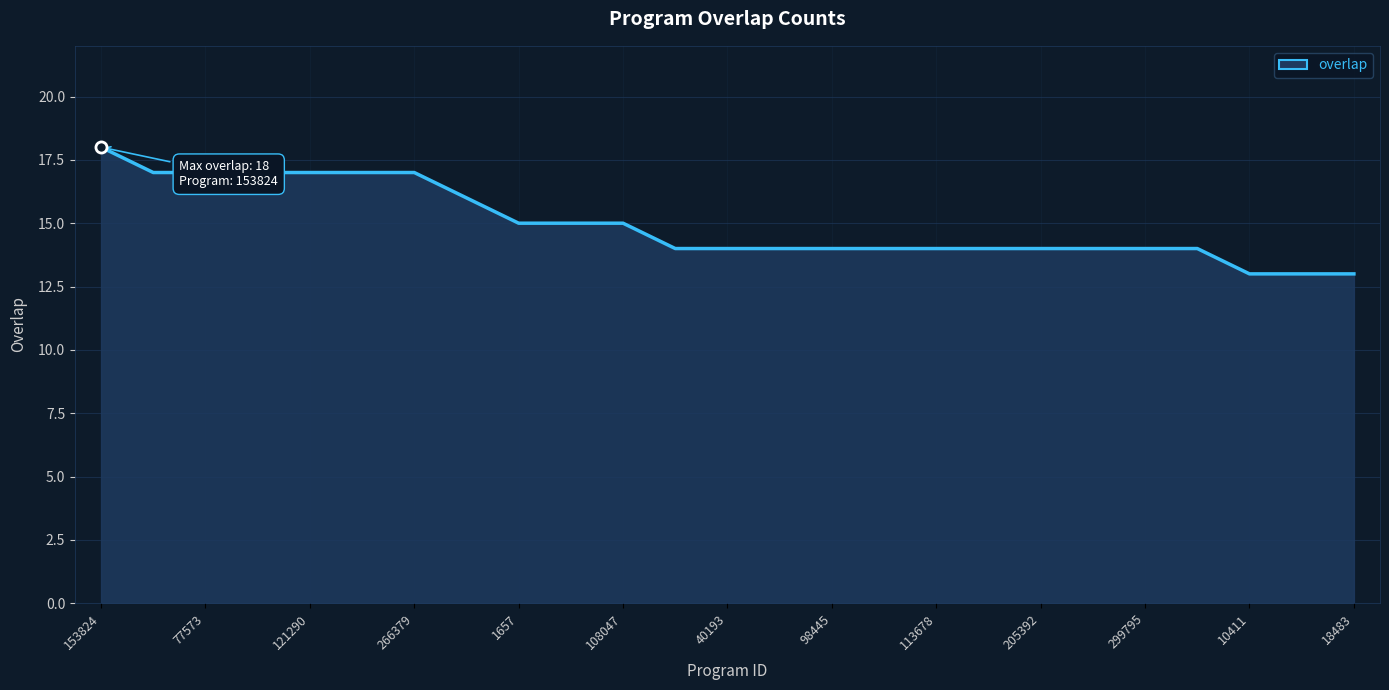

What is the maximum value shown in the chart?

18